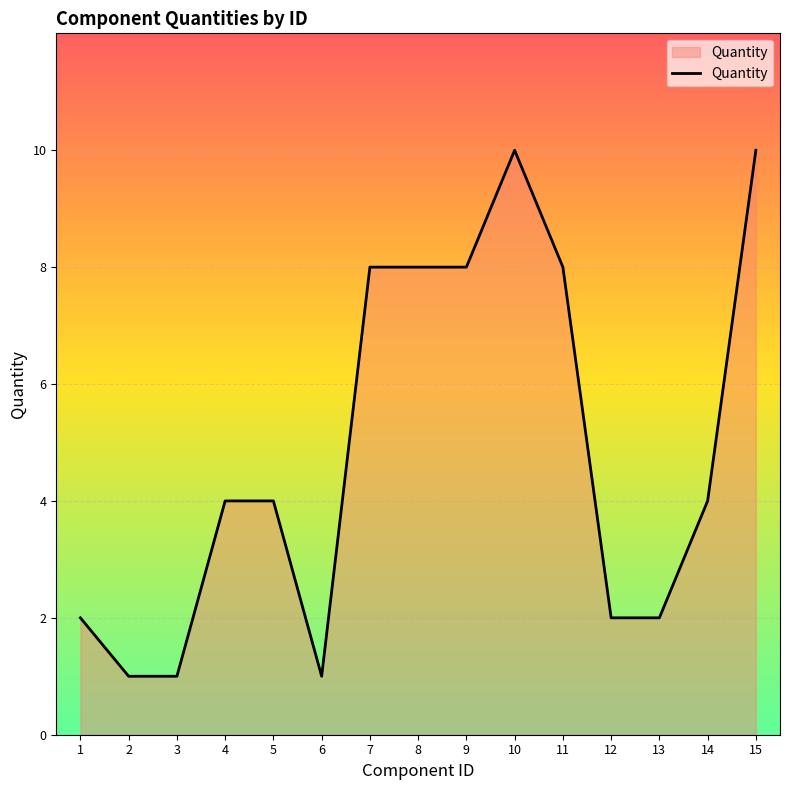

What value does the data have at 11?

8